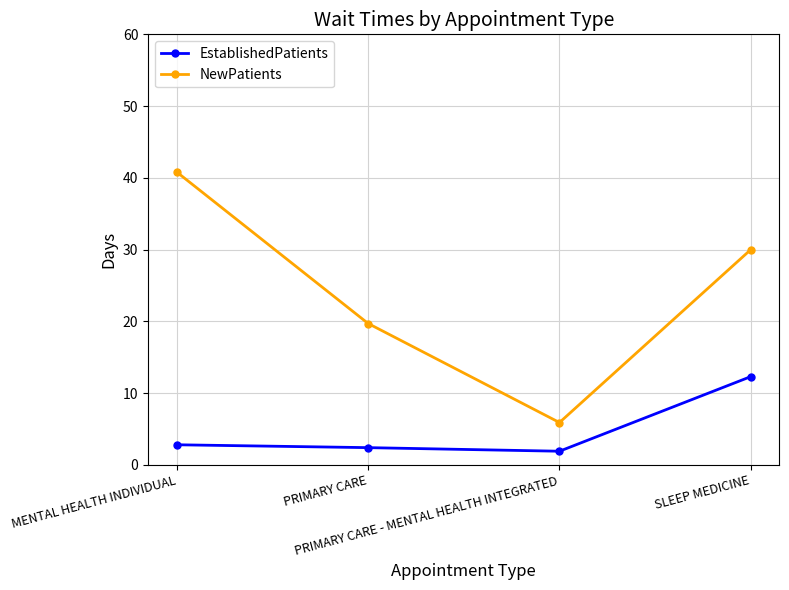

True or false: EstablishedPatients and NewPatients cross at least once.

False